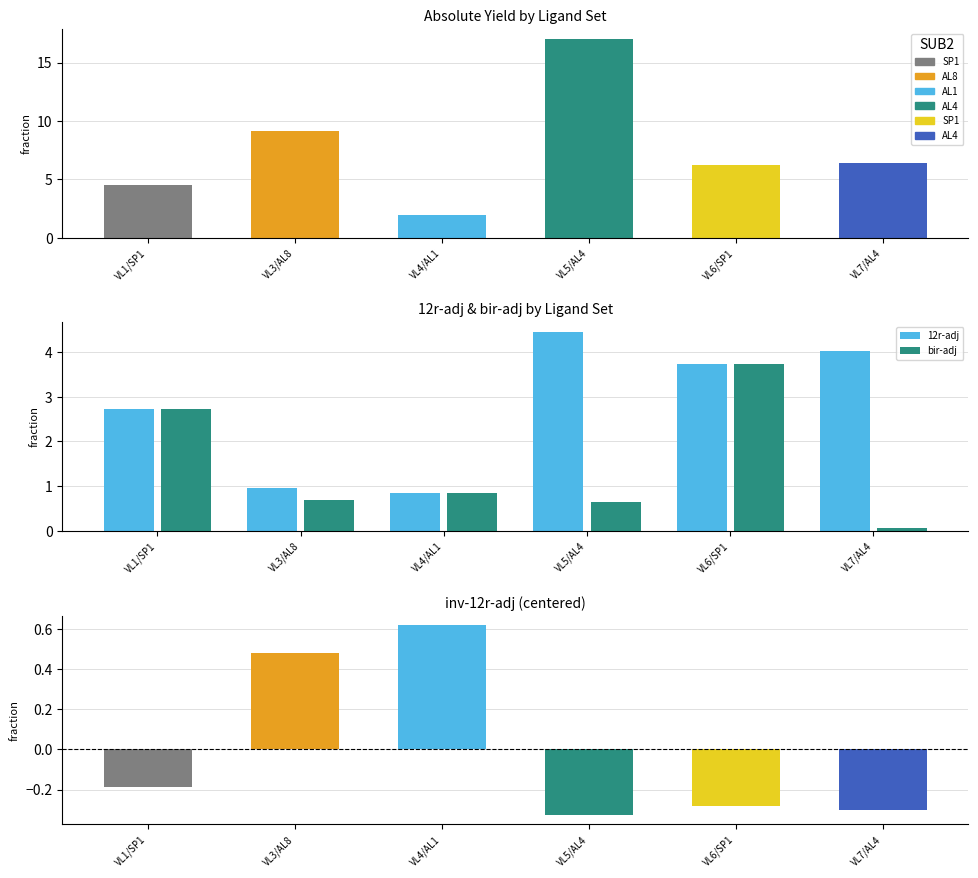

At which category does the chart reach its peak across all series?

AL4